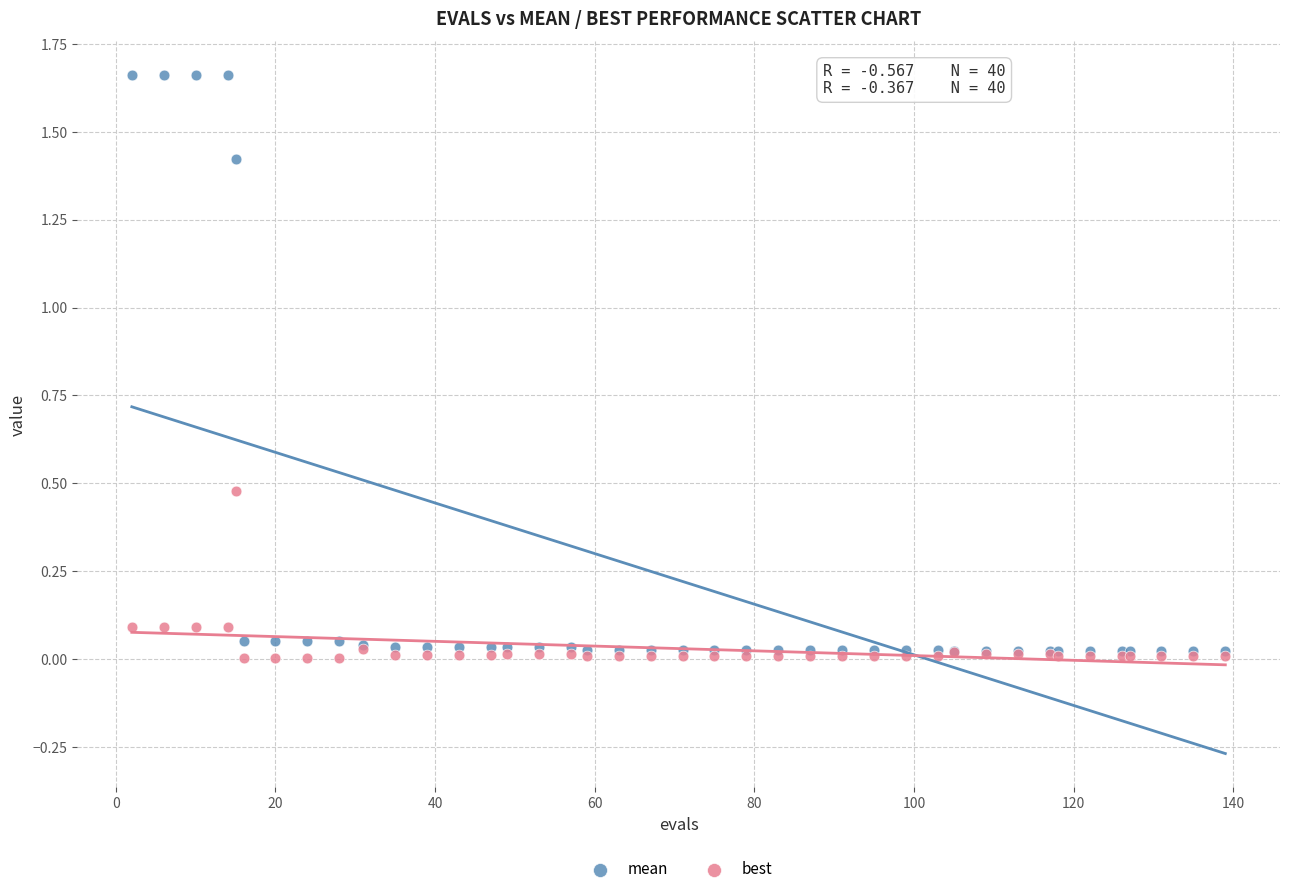

What are all the series names shown in the legend?

mean, best